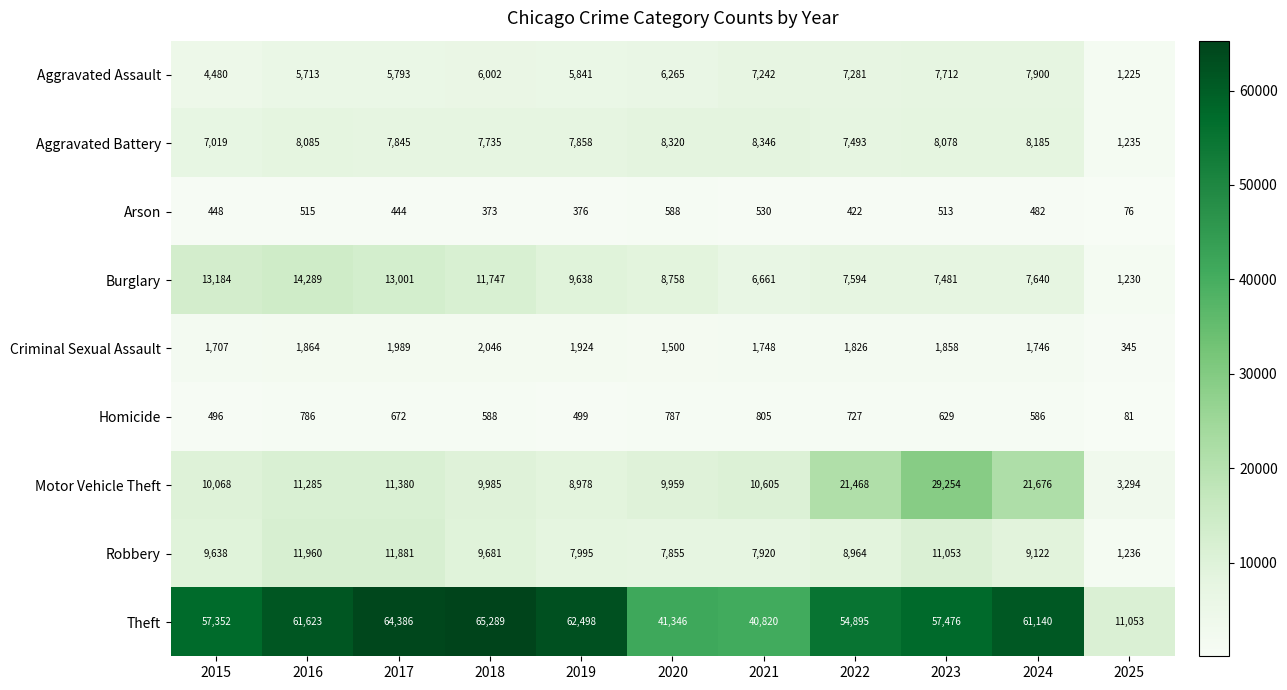

At which category is the sum across all series the highest?

2023